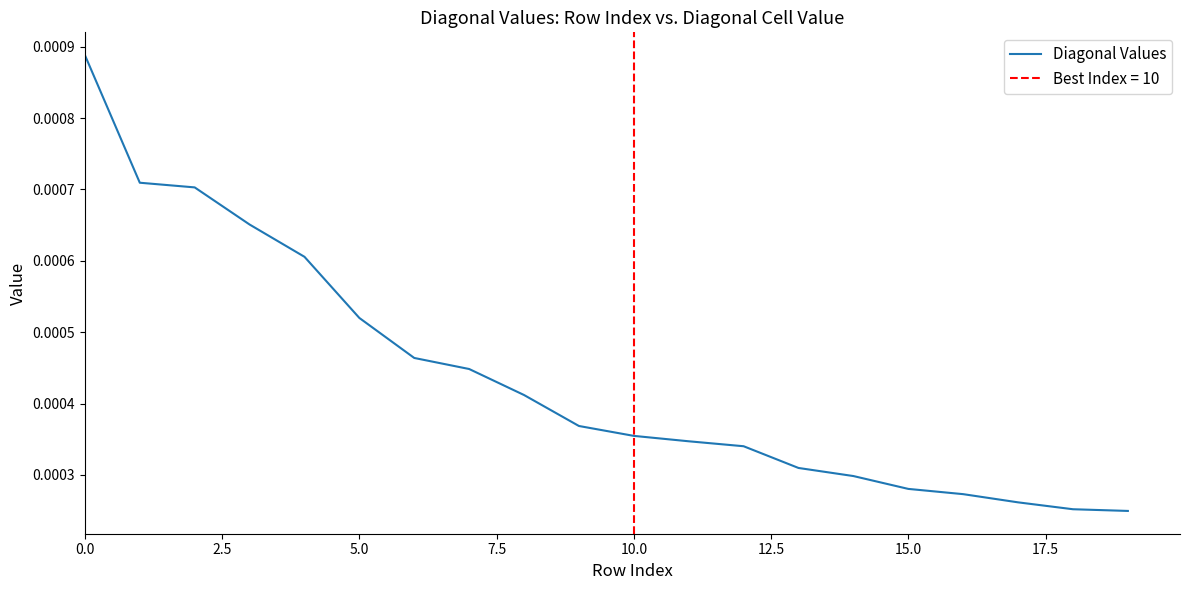

True or false: there are more than 1 points higher than both neighbors.

False